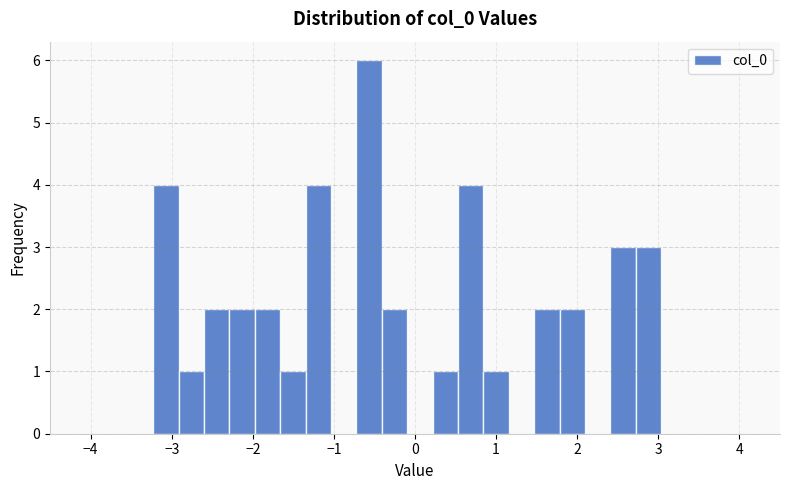

Around what value on the x-axis is the tallest bar? Give the approximate position of its centre, as read against the axis.

-0.6